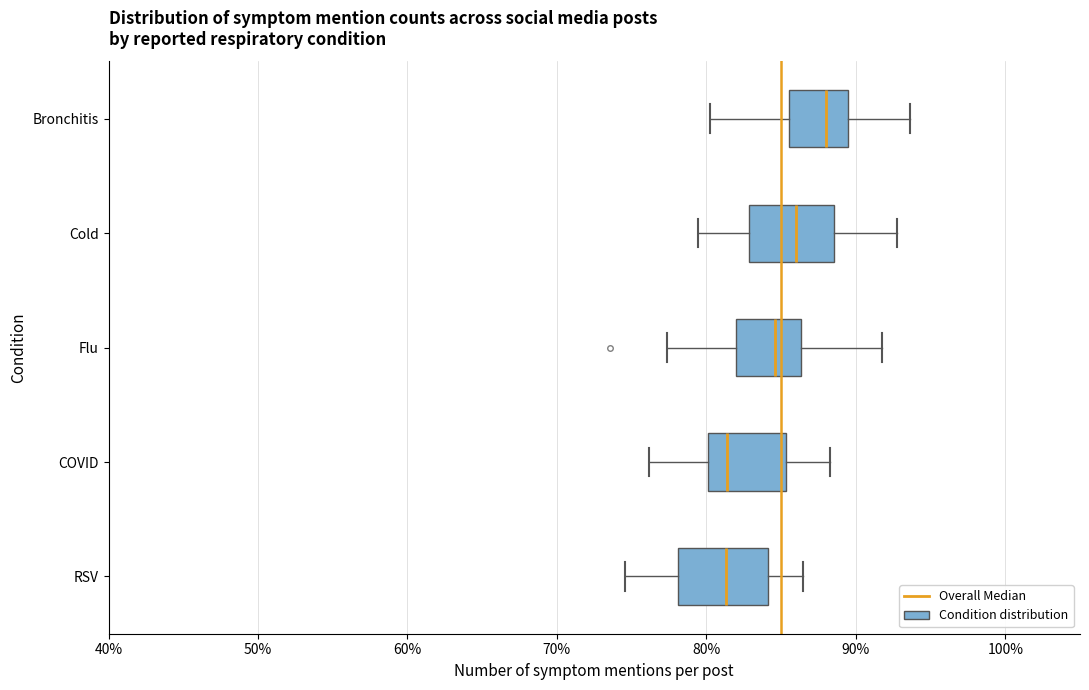

Reading bottom to top, transcribe this box plot: for each box, give where its median line is, the range the box spans, and where its two whiskers end, as read against the x-axis. The values are not printed on the chart, so give them approximately, as read against the axis.

RSV: median 81, box 78 to 84, whiskers 75 to 86
COVID: median 81, box 80 to 85, whiskers 76 to 88
Flu: median 85, box 82 to 86, whiskers 77 to 92
Cold: median 86, box 83 to 89, whiskers 79 to 93
Bronchitis: median 88, box 86 to 89, whiskers 80 to 94